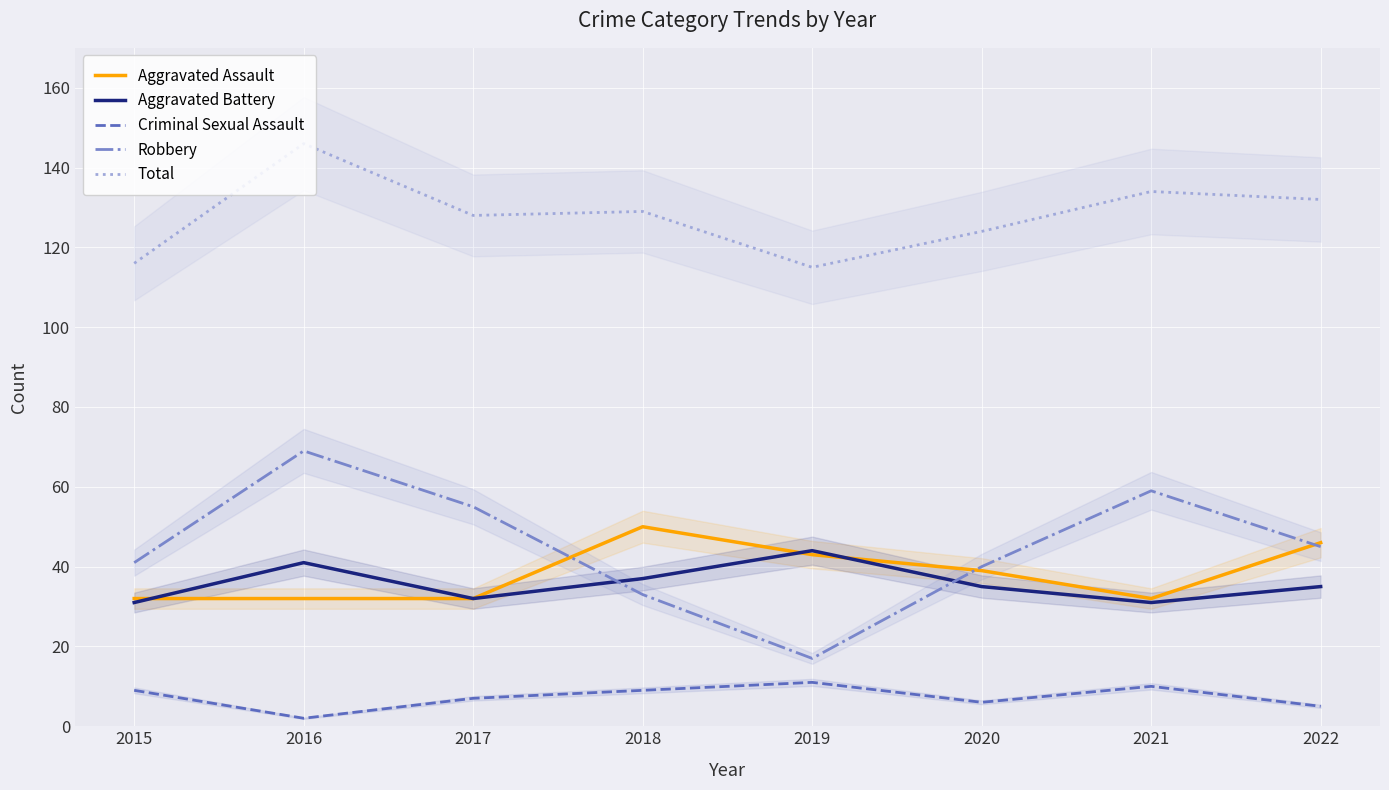

What is the minimum value for Aggravated Battery?

31